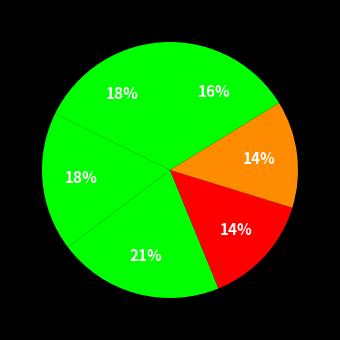

How many slices are in this pie chart?

6